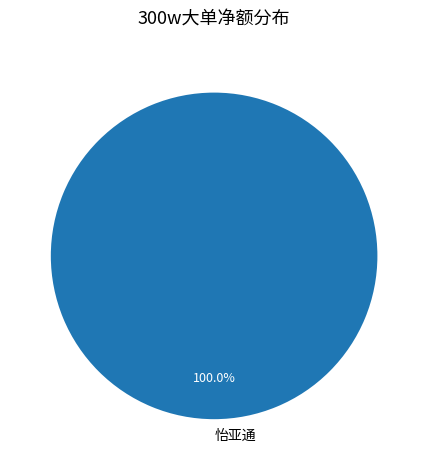

Is 怡亚通 the majority of the pie?

Yes